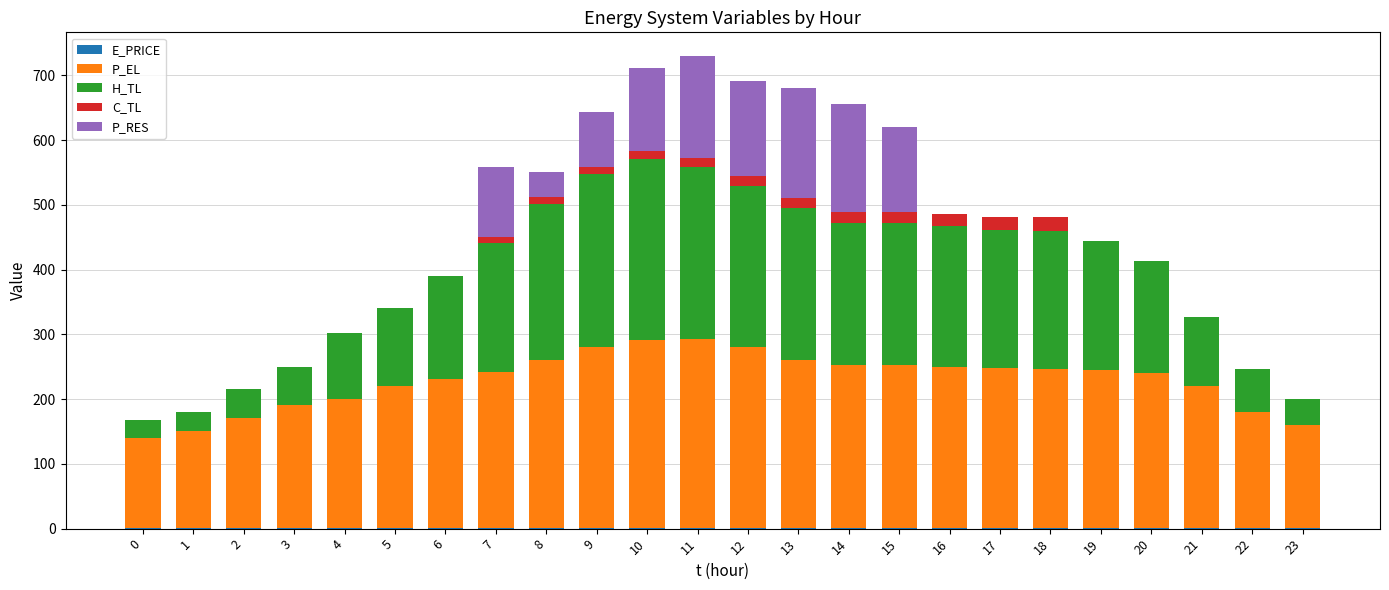

How many data points does each series have?

24